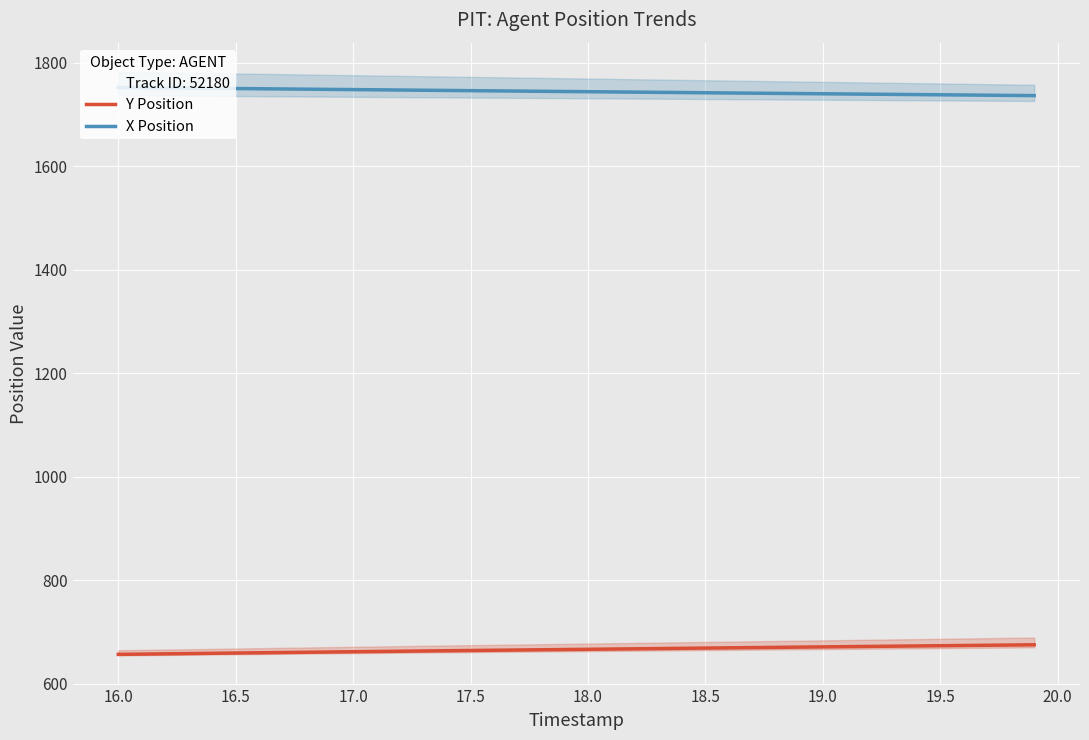

True or false: X Position and Y Position intersect in this chart.

False